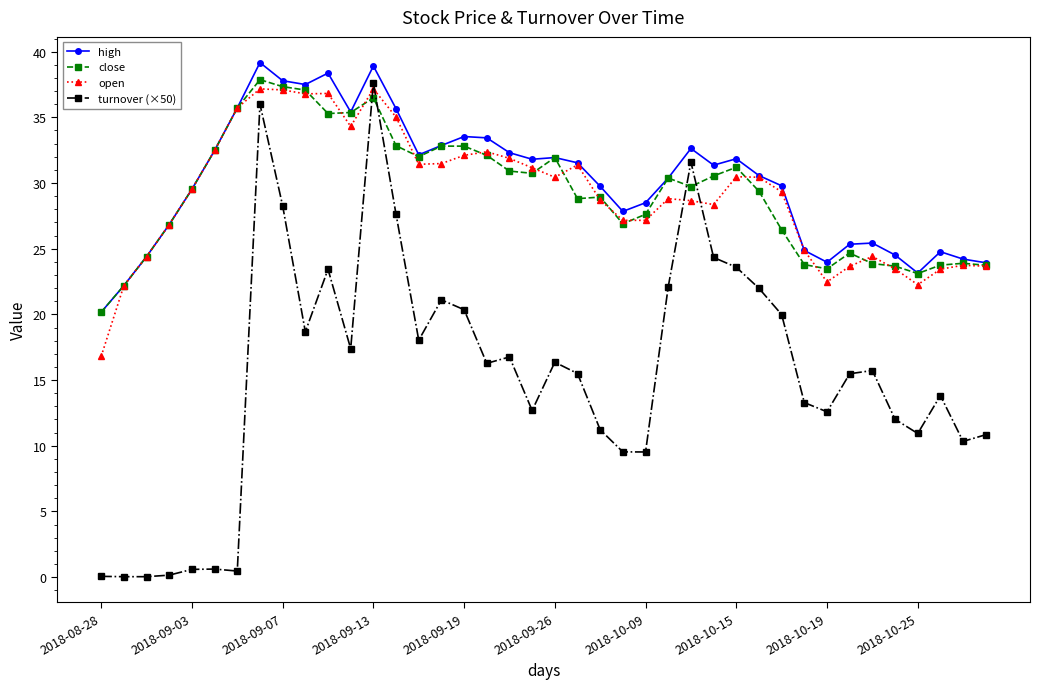

What is the difference between the maximum and minimum values in the open series?

20.4